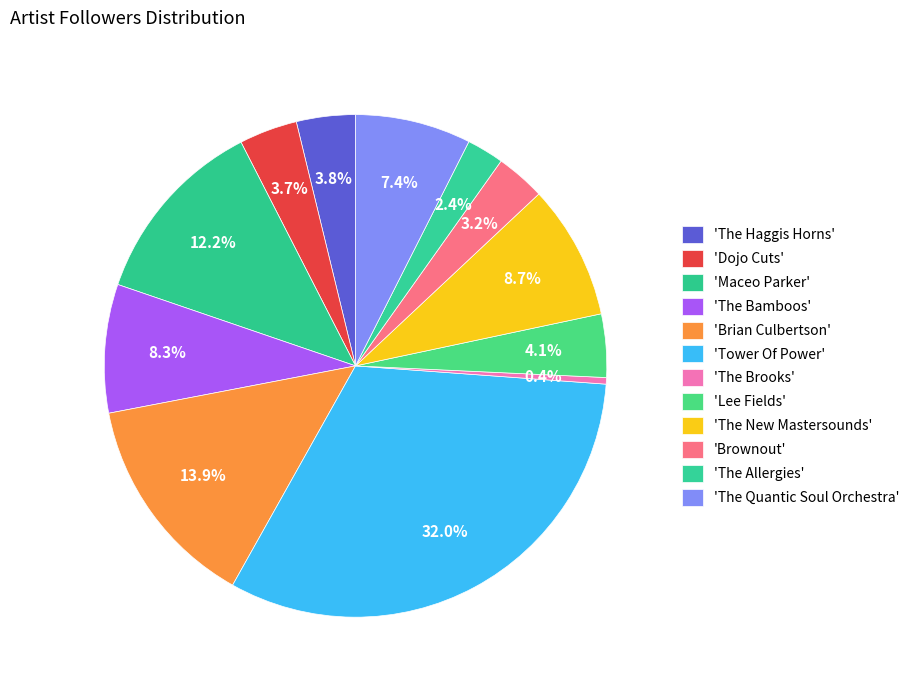

To the nearest percent, what is the difference between the largest and smallest slice percentages?

32%